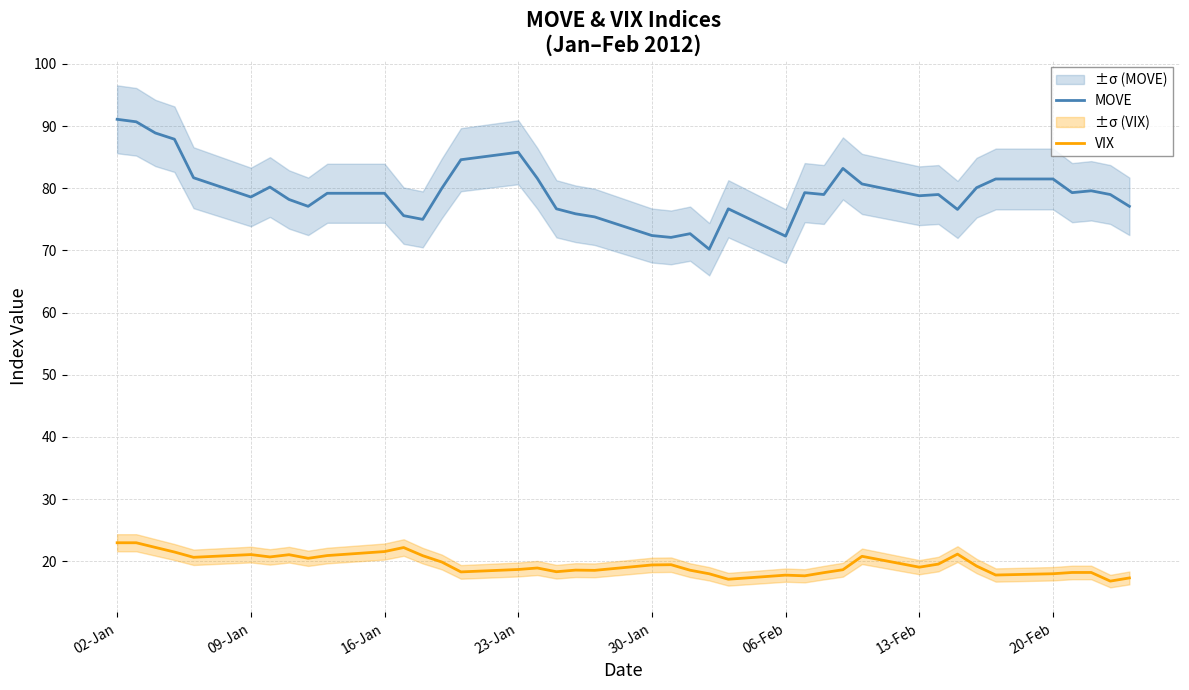

Which series has the widest spread of values?

MOVE